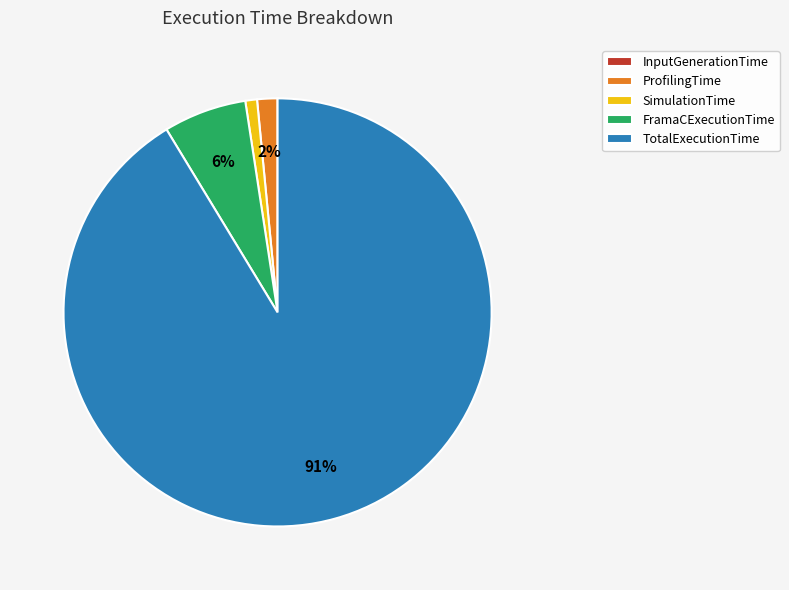

The TotalExecutionTime slice represents 99% of the pie. True or false?

False